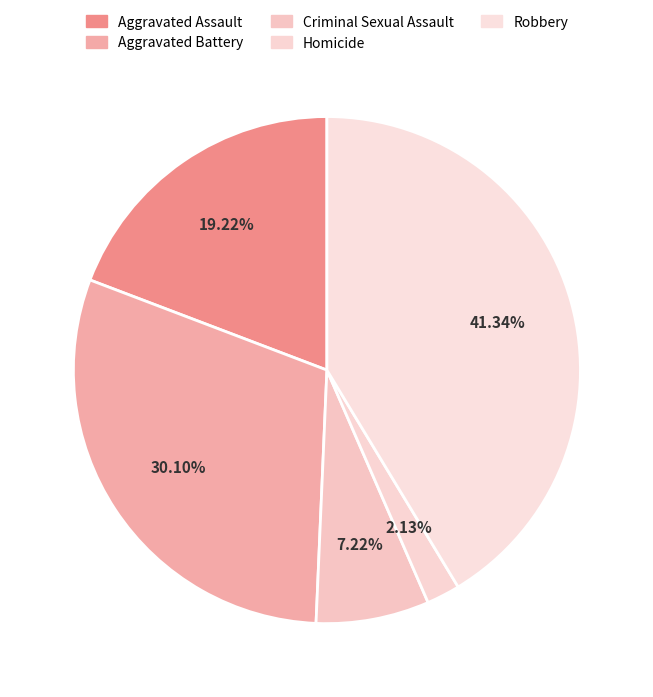

What is the ratio of the value at Criminal Sexual Assault to the value at Aggravated Battery?

0.2